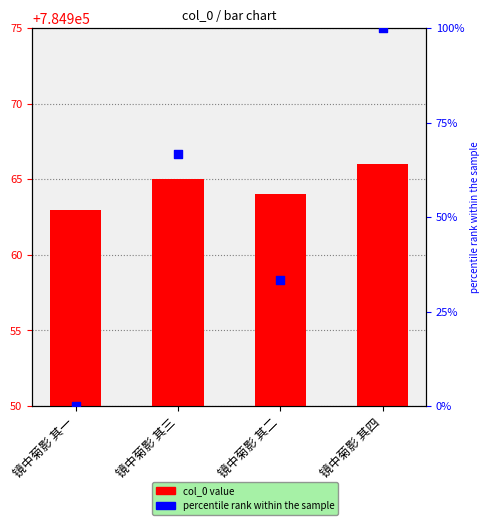

What is the total value across all series at 镜中菊影 其四?

785066.0